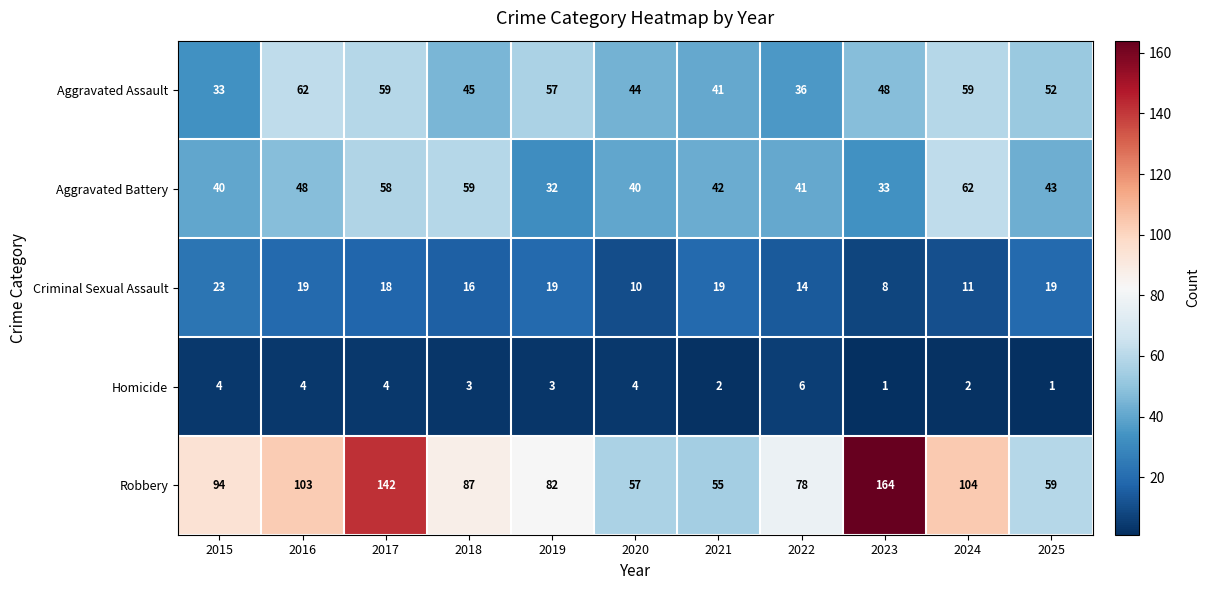

Between 2022 and 2025, which series saw the biggest shift?

Robbery